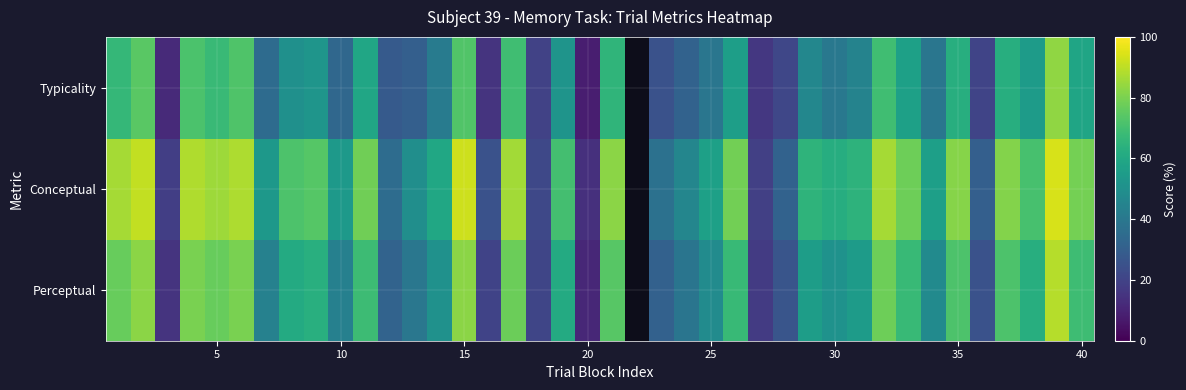

What is the total value across all series at 30?

132.1